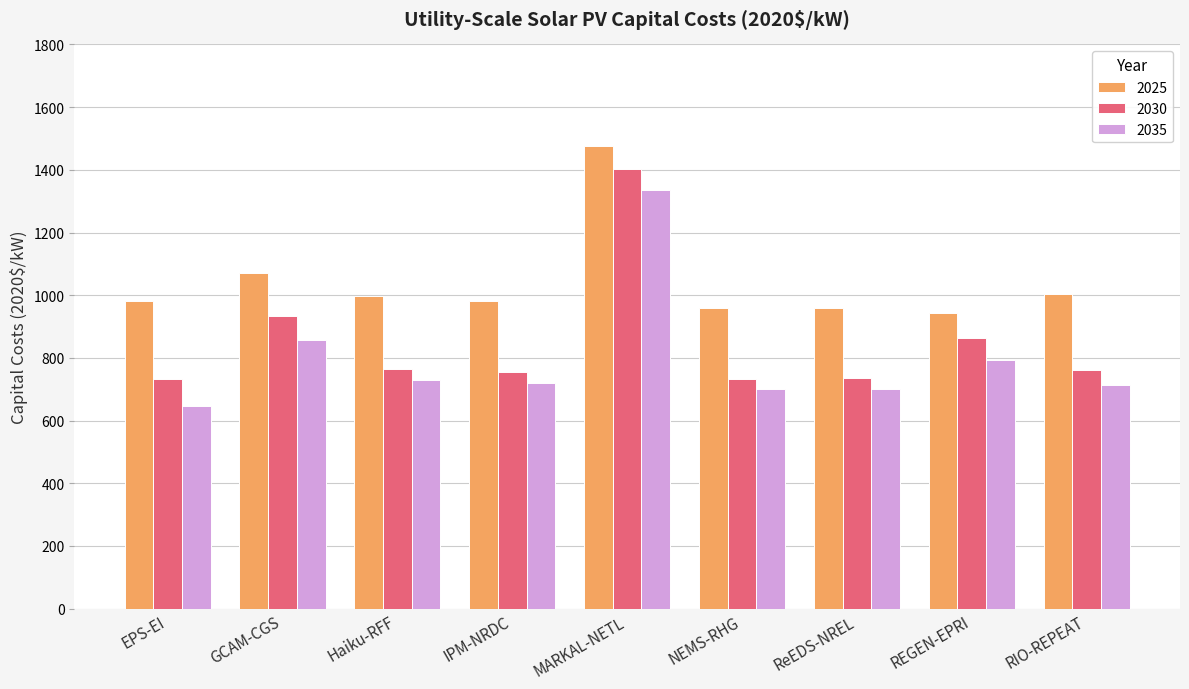

What is the value of the 2025 bar at the 7th from the left?

959.3